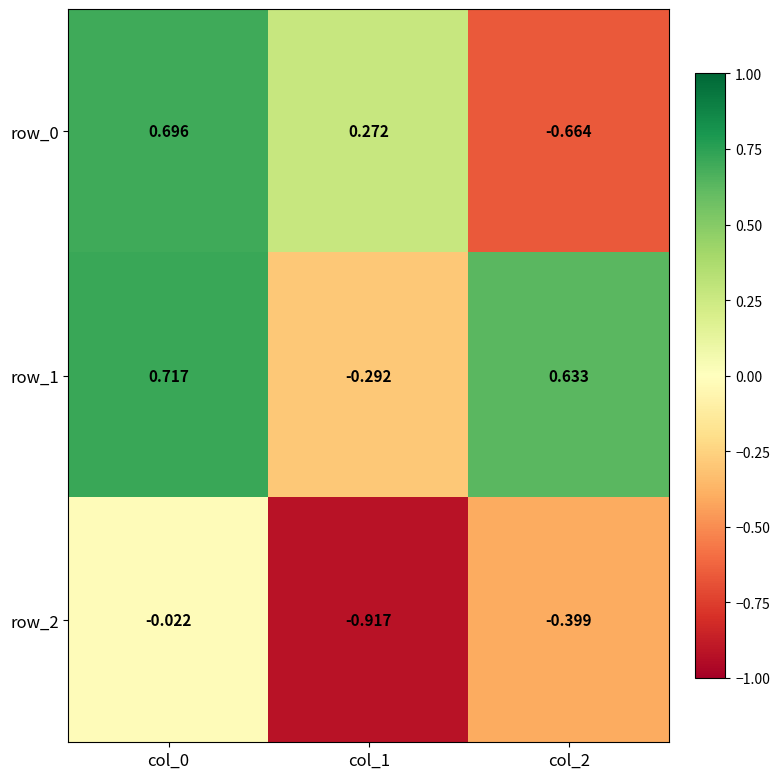

What is the difference between the row_1 values at col_2 and col_1?

0.9